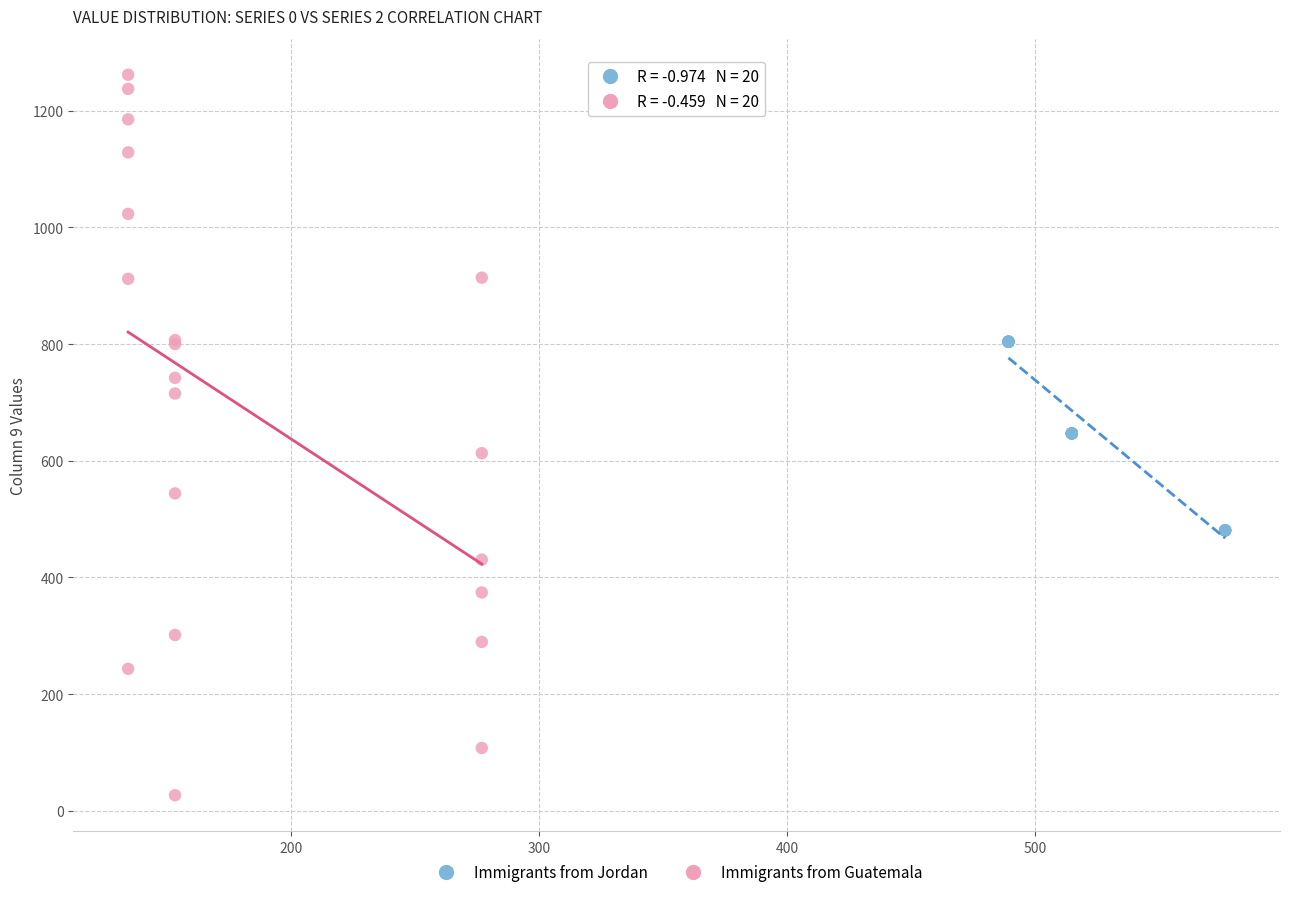

Which series has the widest spread of Y values?

Immigrants from Guatemala